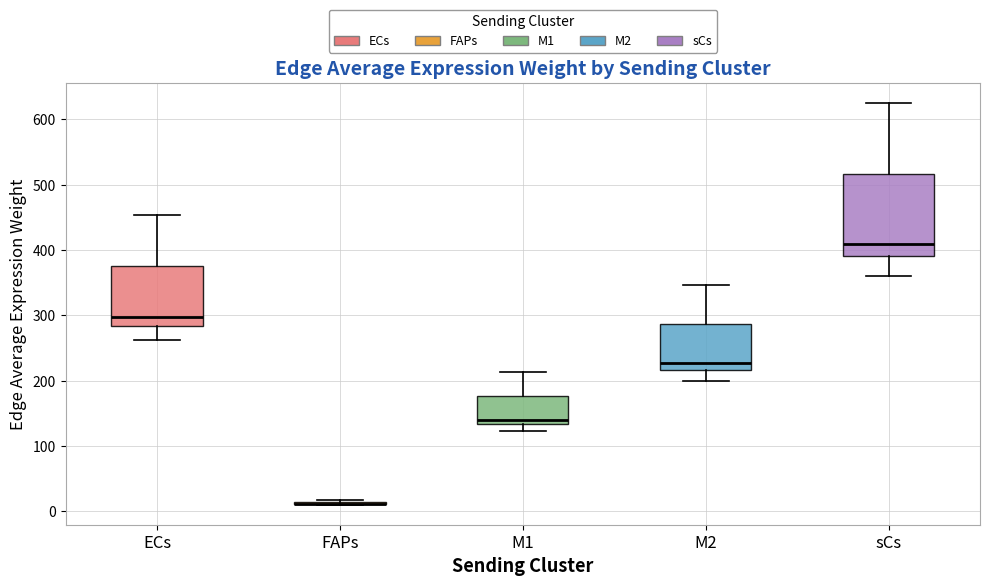

Reading left to right, read every box against the y-axis: the position of its median line, the range the box covers, and the ends of its whiskers. The values are not printed on the chart, so give them approximately, as read against the axis.

ECs: median 300, box 280 to 380, whiskers 260 to 450
FAPs: box collapsed to a line at 10, whiskers 10 to 20
M1: median 140, box 130 to 180, whiskers 120 to 210
M2: median 230, box 220 to 290, whiskers 200 to 350
sCs: median 410, box 390 to 520, whiskers 360 to 630